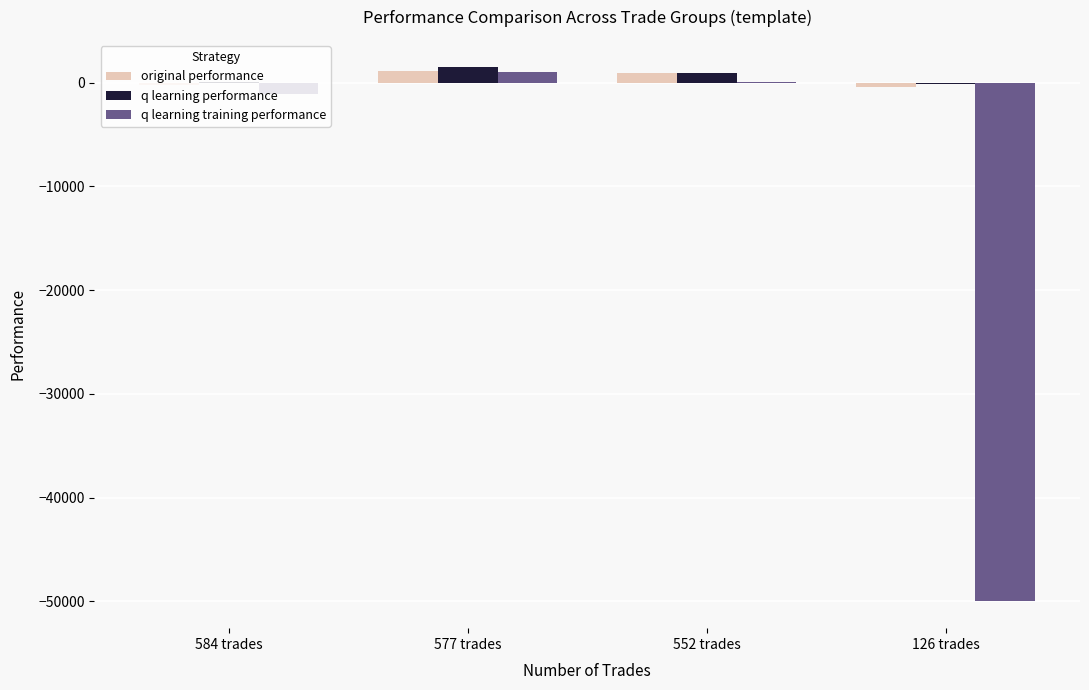

How many groups of bars are there?

4